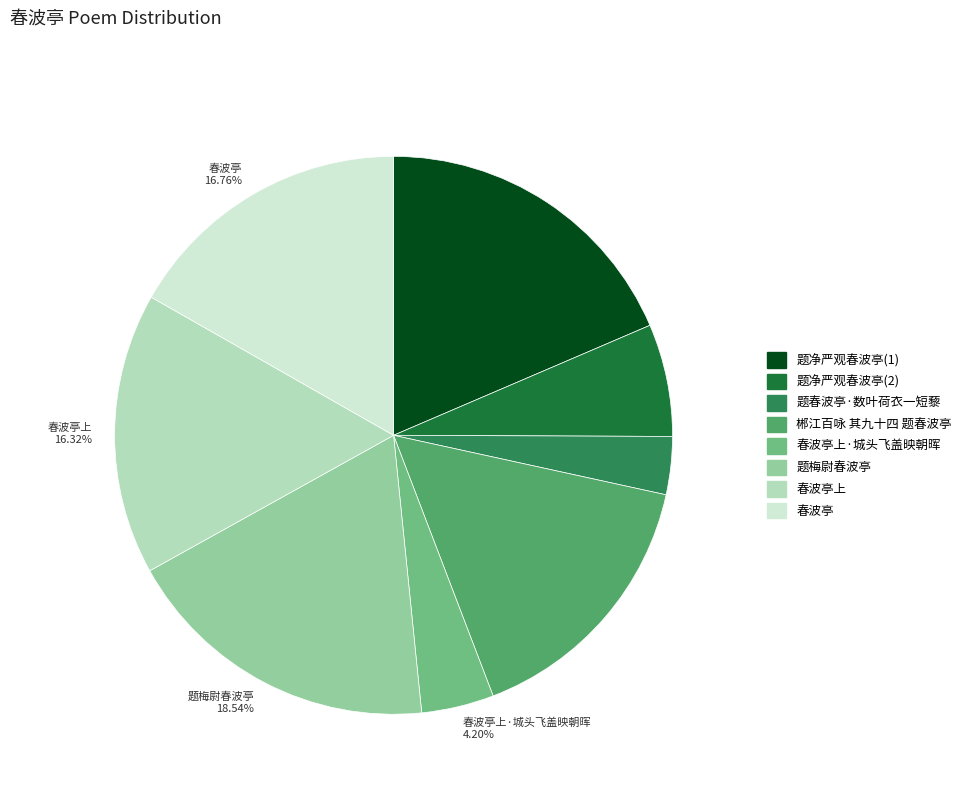

Between 春波亭上 16.32% and 题春波亭·数叶荷衣一短藜 3.36%, which is larger?

春波亭上 16.32%